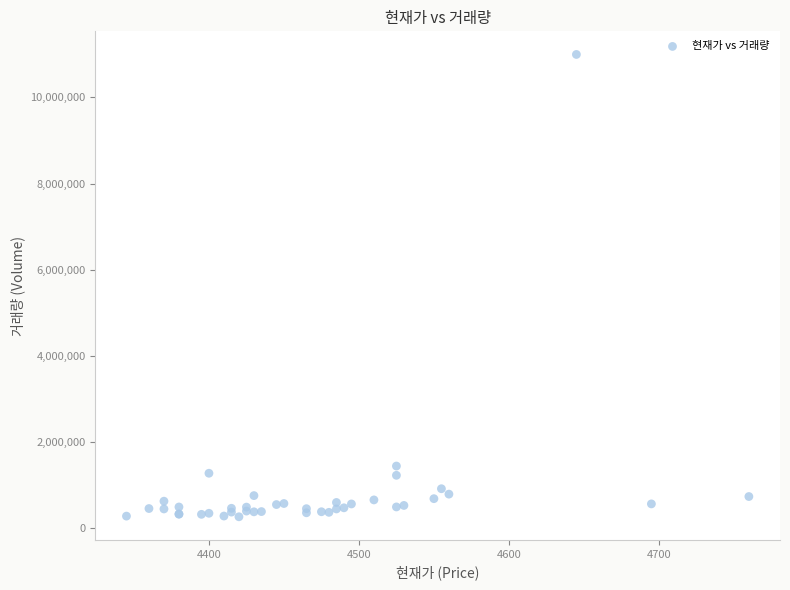

What Y value in the scatter plot is closest to 5632699?

1447961